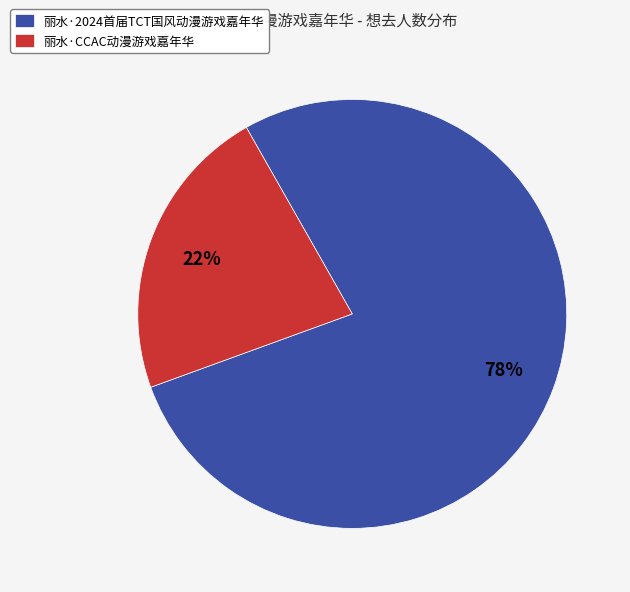

The 丽水·CCAC动漫游戏嘉年华 slice represents 22% of the pie. True or false?

True